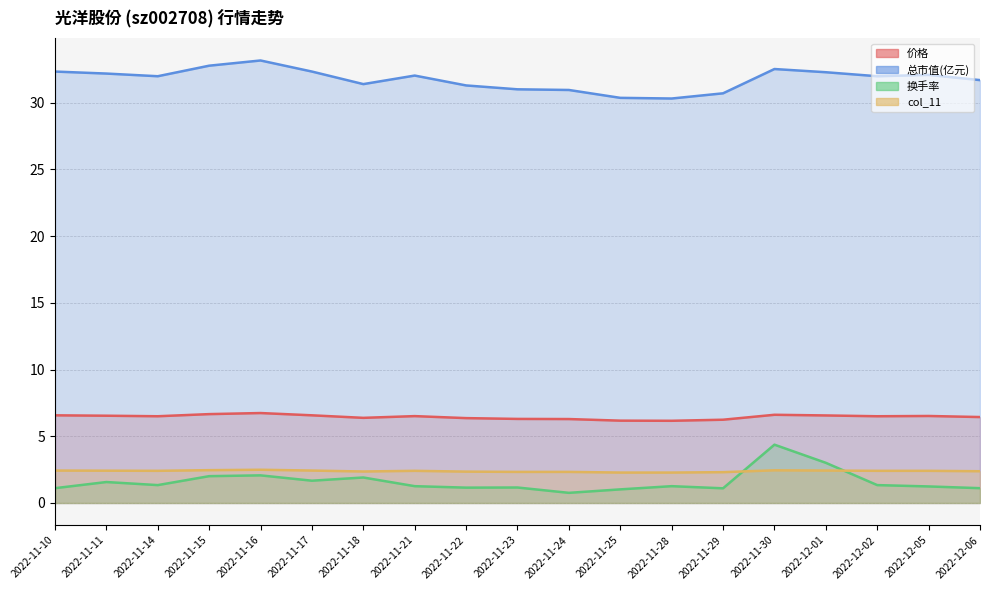

Reading right to left, list all the values displayed in this chart.

价格: 6.4	6.5	6.5	6.6	6.6	6.2	6.2	6.2	6.3	6.3	6.4	6.5	6.4	6.6	6.7	6.7	6.5	6.5	6.6
总市值(亿元): 31.7	32.1	32.0	32.3	32.5	30.7	30.3	30.4	30.9	31.0	31.3	32.0	31.4	32.3	33.2	32.8	32.0	32.2	32.3
换手率: 1.1	1.2	1.3	3.0	4.4	1.1	1.3	1.0	0.8	1.2	1.1	1.3	1.9	1.7	2.1	2.0	1.3	1.6	1.1
col_11: 2.4	2.4	2.4	2.4	2.5	2.3	2.3	2.3	2.3	2.3	2.4	2.4	2.4	2.4	2.5	2.5	2.4	2.4	2.4